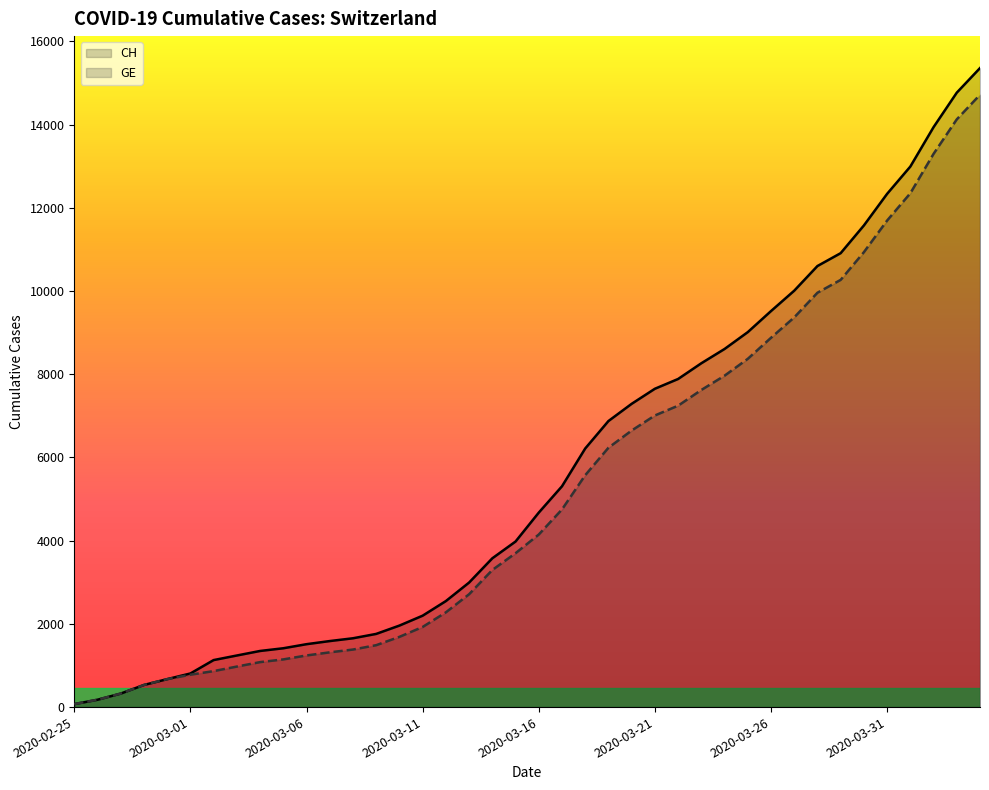

What is the highest value of the CH series?

15359